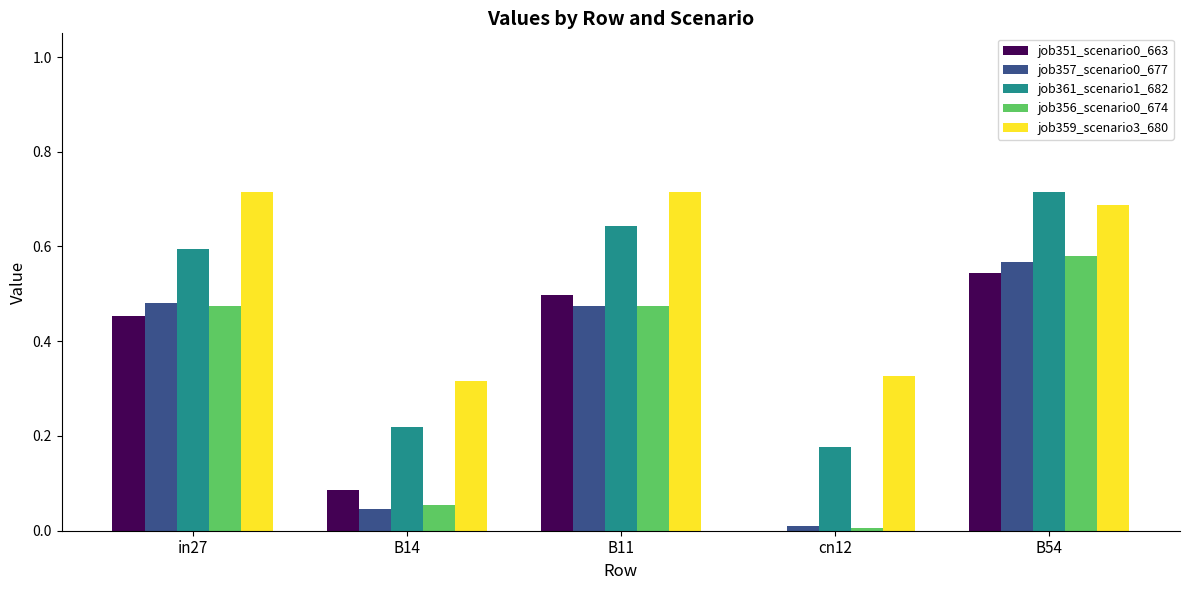

What is the sum of all job356_scenario0_674 values?

1.6